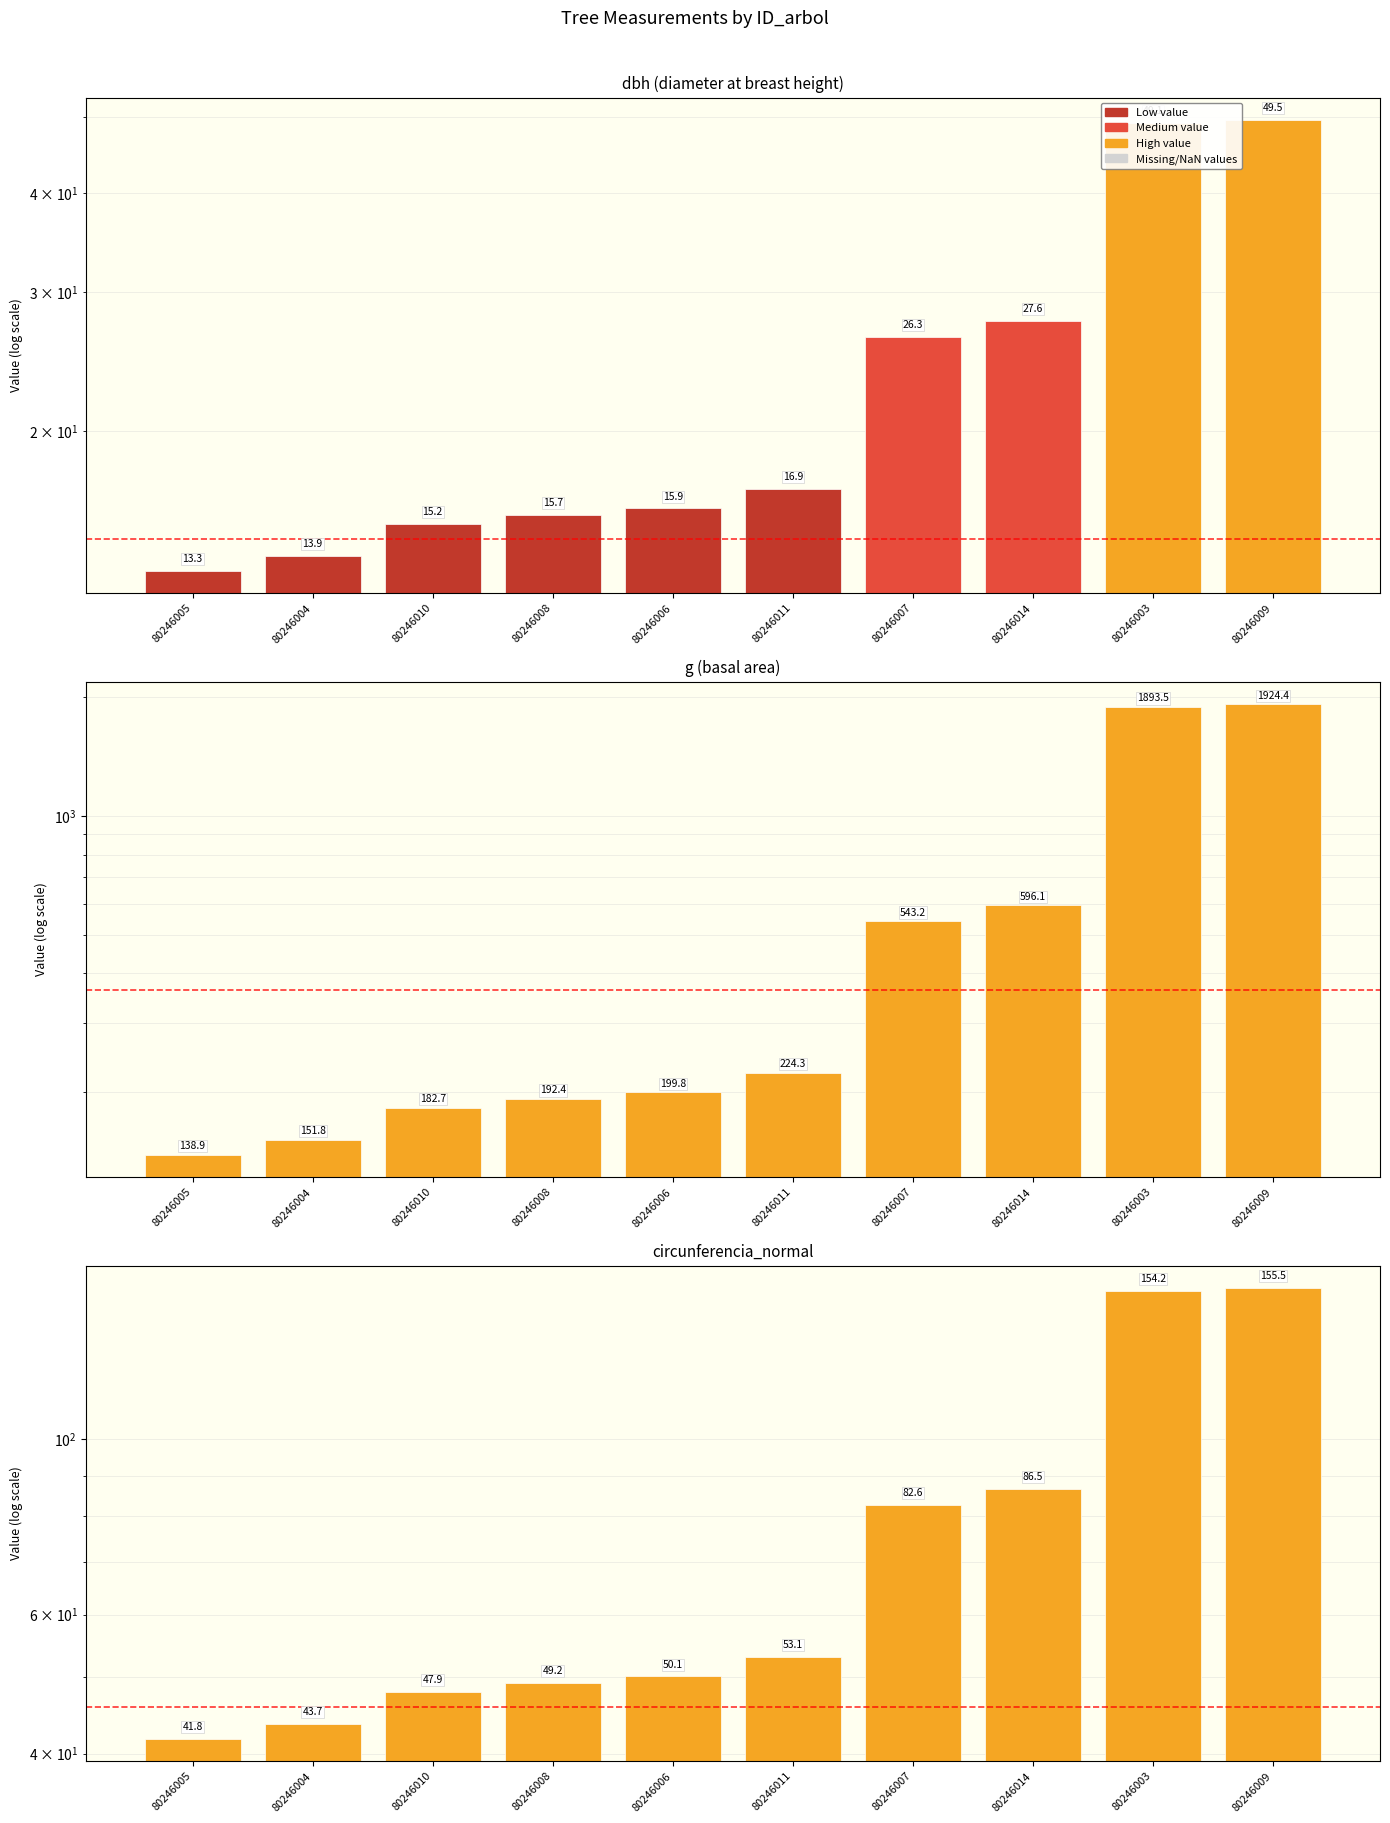

Which has a higher value, 80246014 or 80246003?

80246003